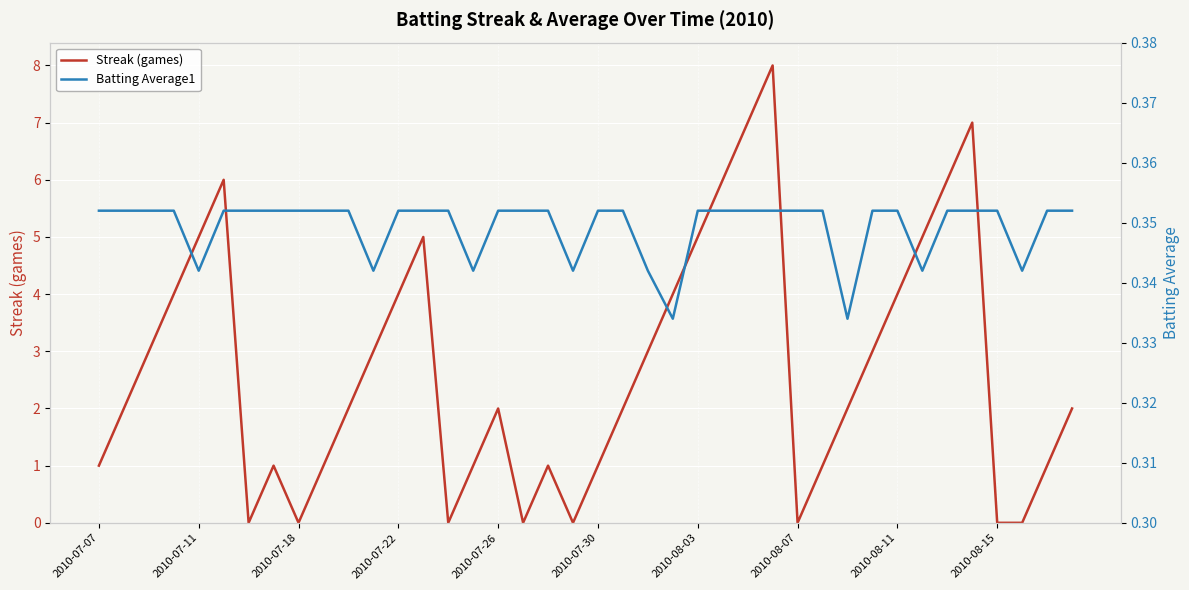

What position from the right is 15?

25